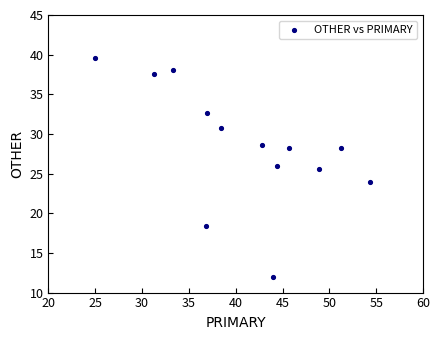

What Y value in the scatter plot is closest to 25?

25.5